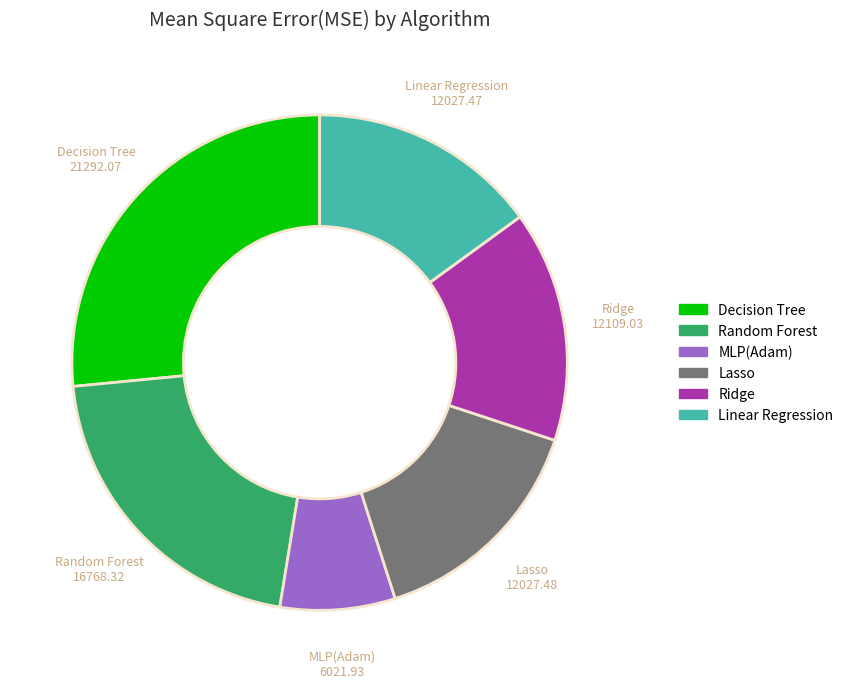

Is the sum of MLP(Adam) and Decision Tree greater than half?

No